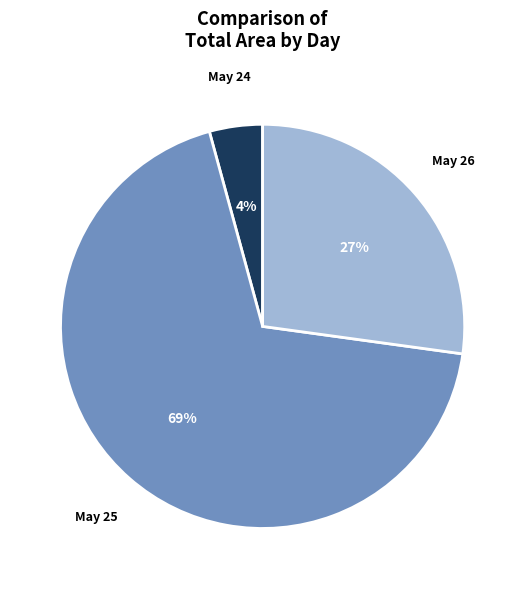

How many slices are in this pie chart?

3